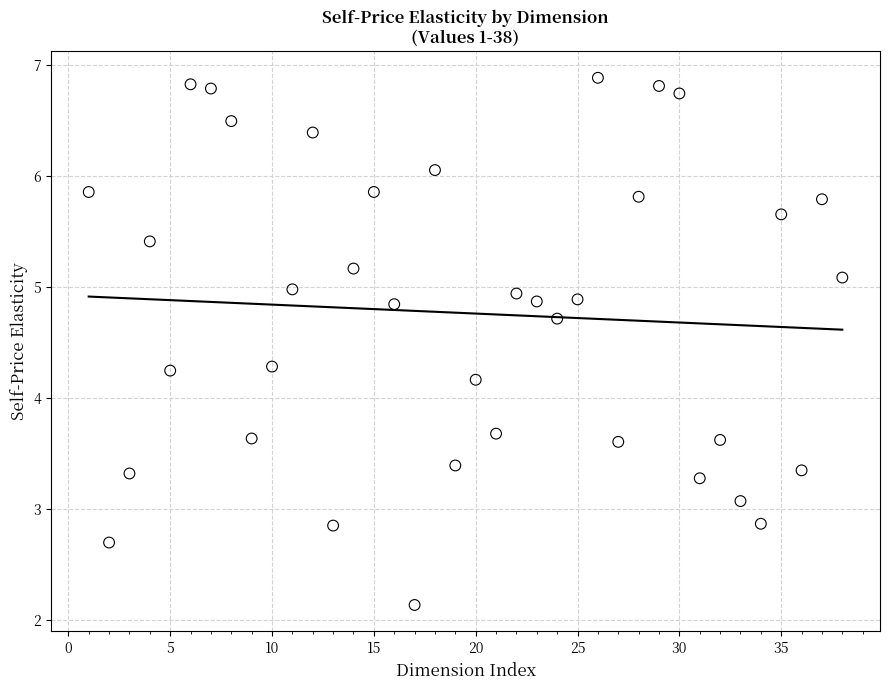

What is the range of Y values (max minus min)?

4.7